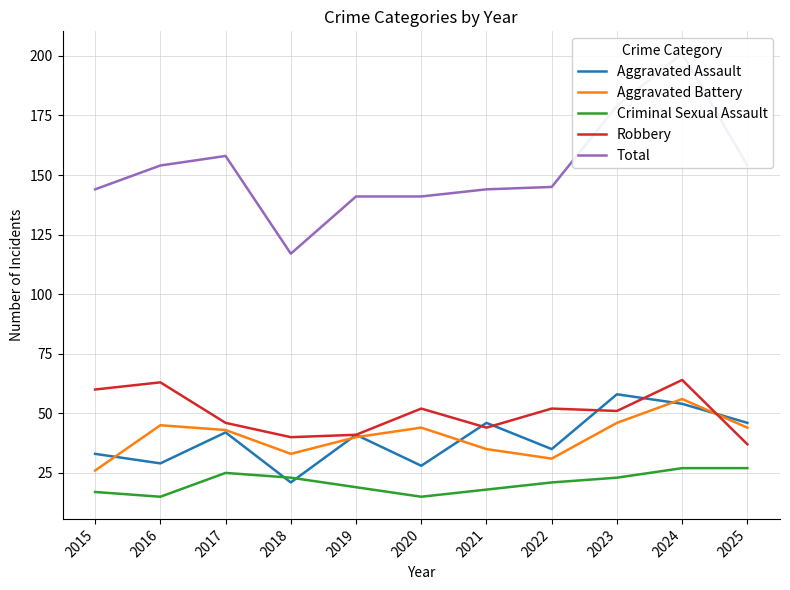

List the labels in order of Aggravated Battery value, smallest first.

2015, 2022, 2018, 2021, 2019, 2017, 2020, 2025, 2016, 2023, 2024